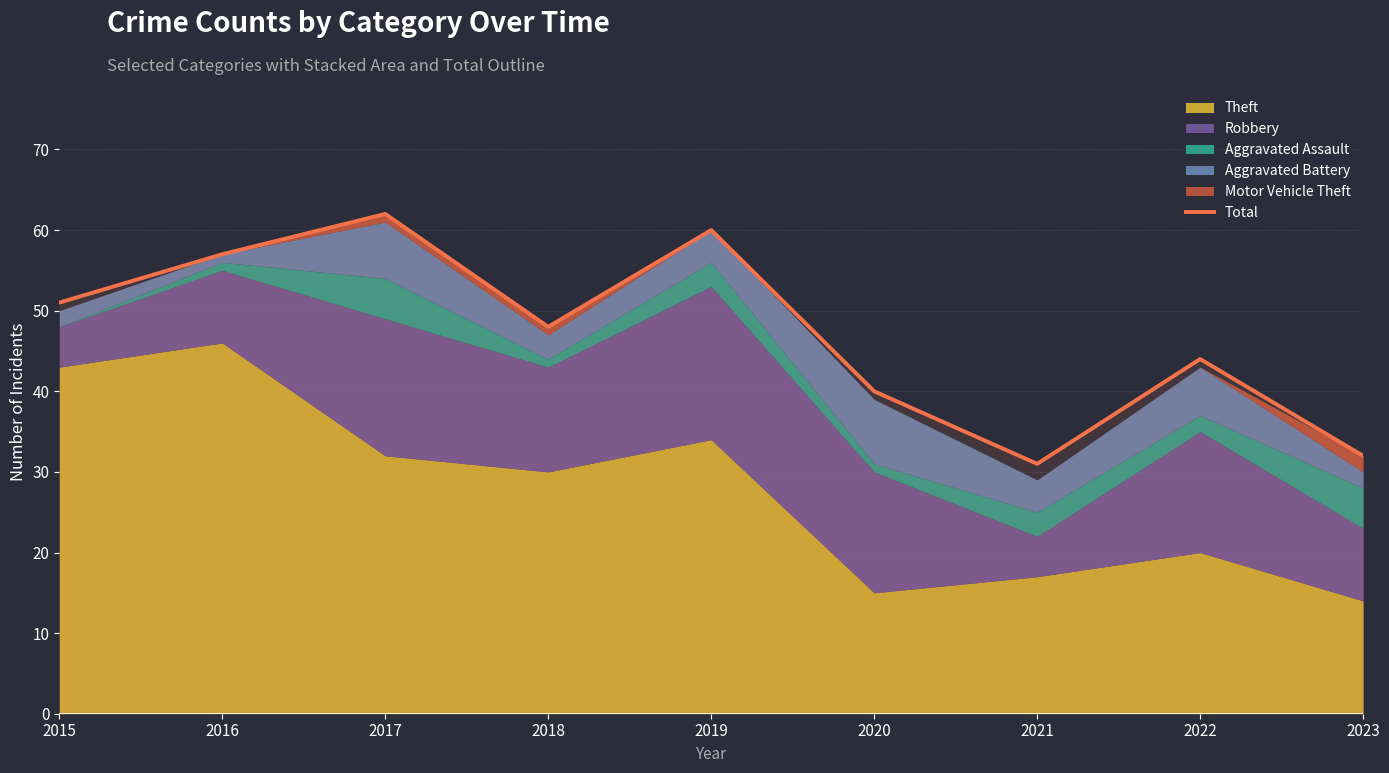

The Total series shows 55 at 2023. True or false?

False